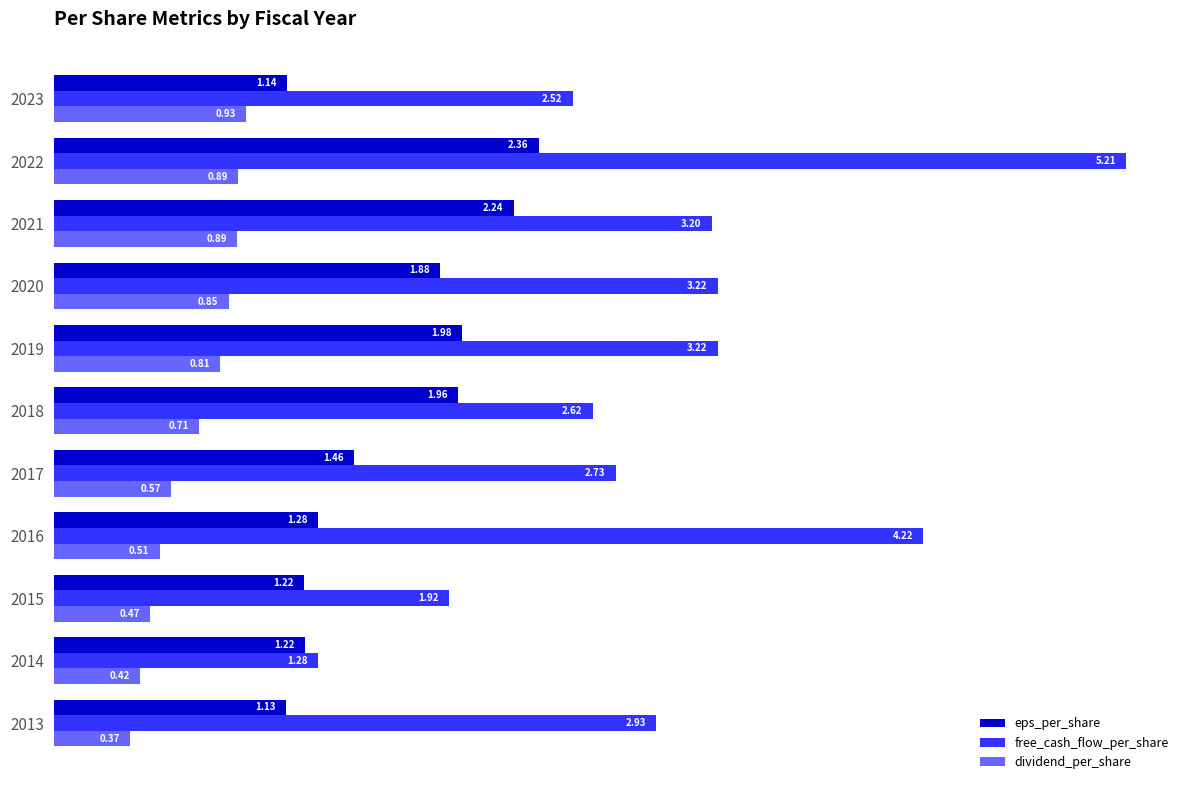

How many data points in free_cash_flow_per_share are less than 2?

2